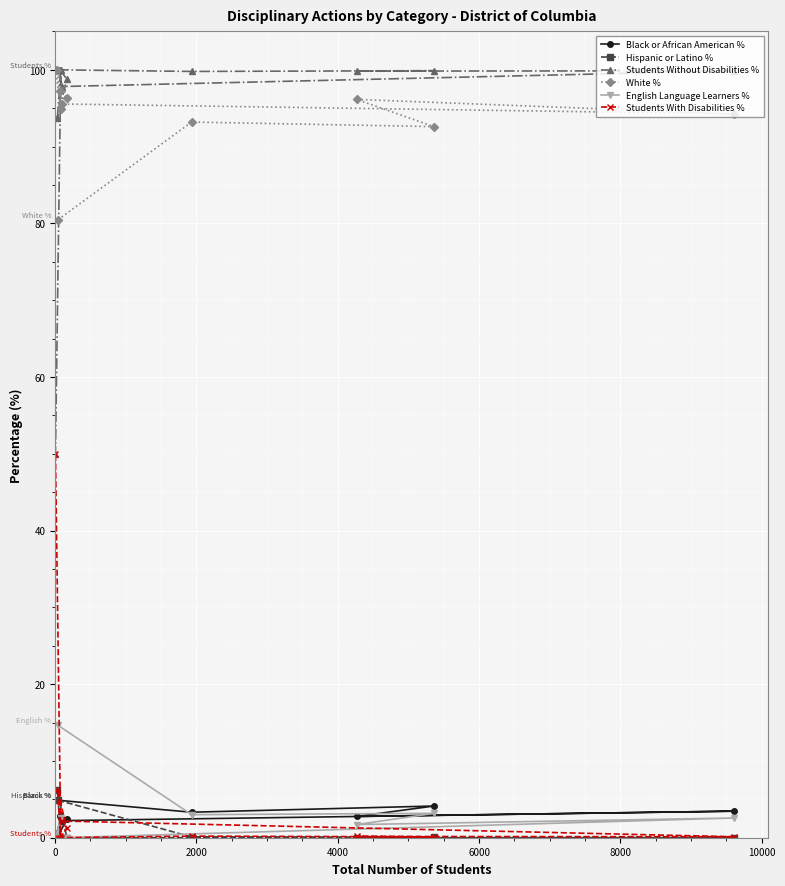

What is the greatest value displayed?

100.0